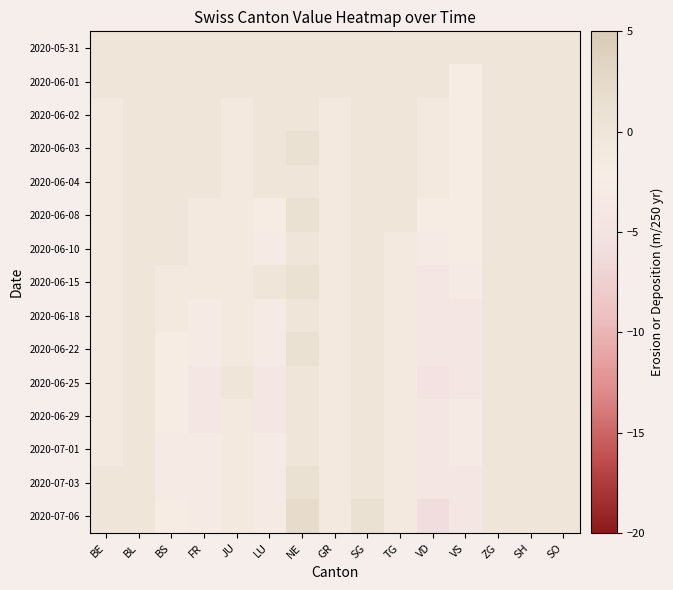

Count the number of data series in this chart.

15